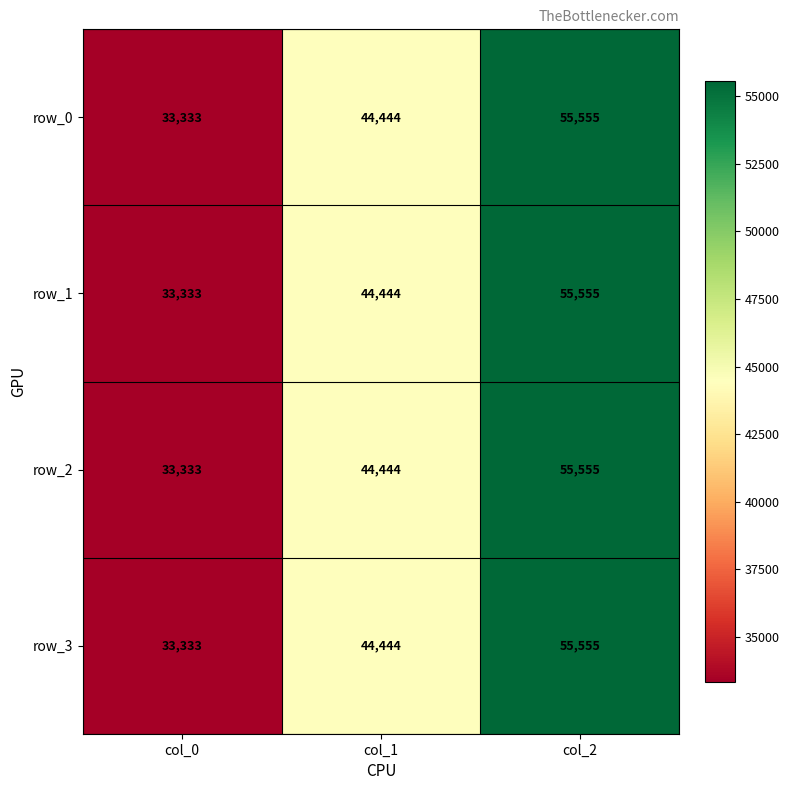

Reading left to right, list all the values displayed in this chart.

row_0: 33333	44444	55555
row_1: 33333	44444	55555
row_2: 33333	44444	55555
row_3: 33333	44444	55555